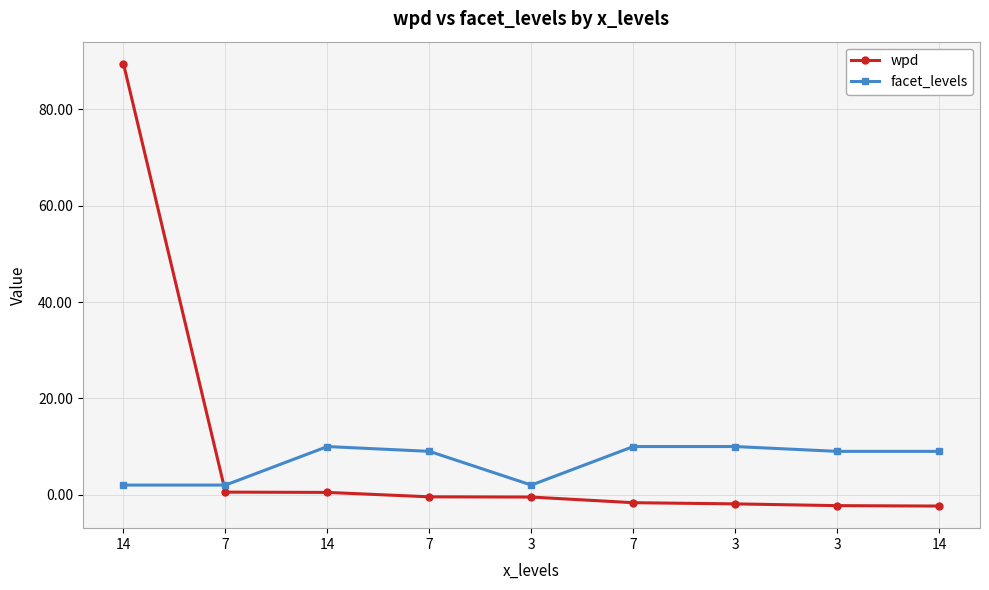

Does the chart have visible grid lines?

Yes